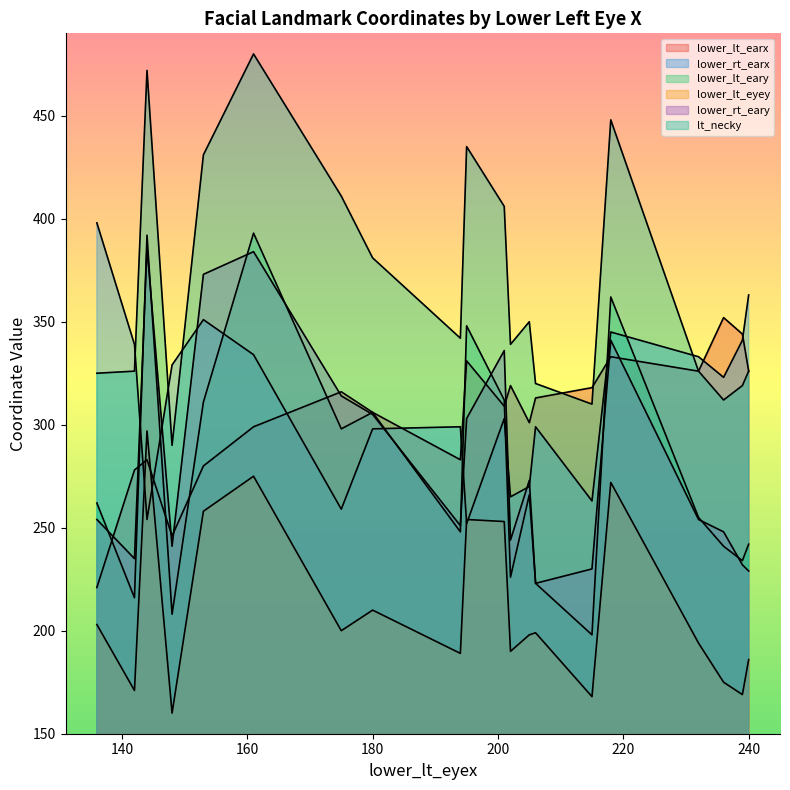

Is it true that lower_rt_eary equals 384 at 161?

True